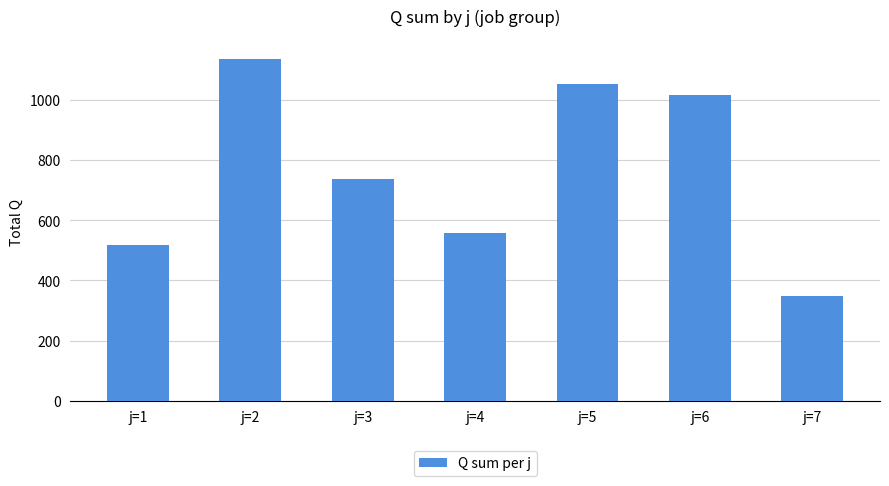

Rank the categories by value from lowest to highest.

j=7, j=1, j=4, j=3, j=6, j=5, j=2